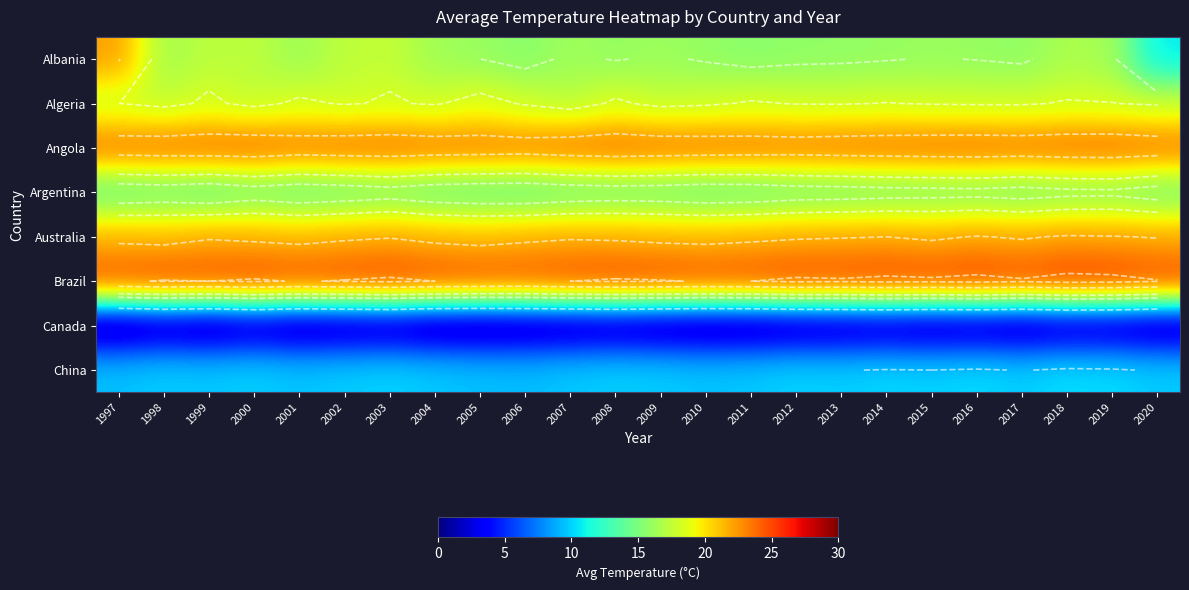

How many categories are shown in the chart?

24